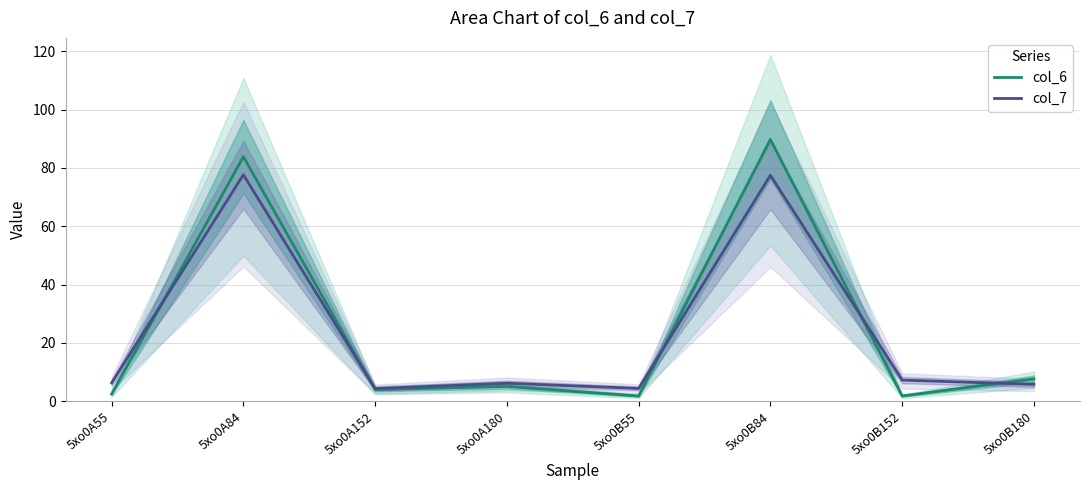

How many lines are shown in the chart?

2